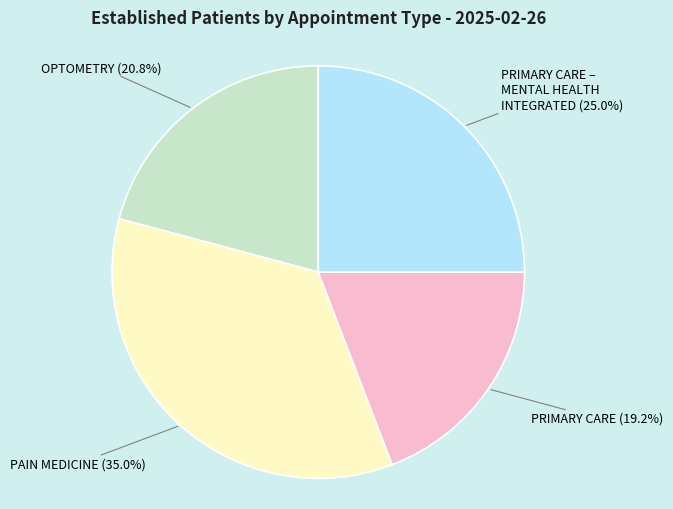

Does any single category account for the majority?

No